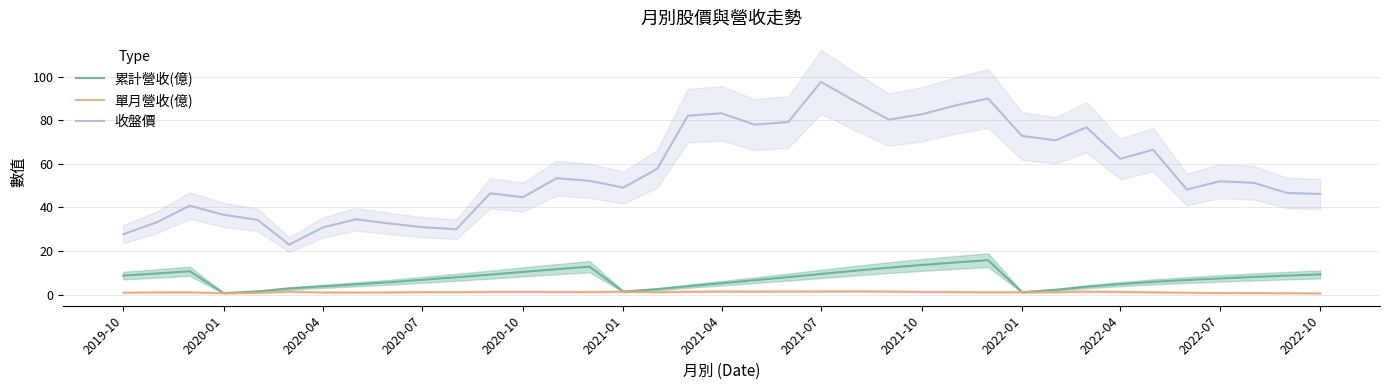

True or false: 累計營收(億) has a value of 6.8 at 2020-07.

True